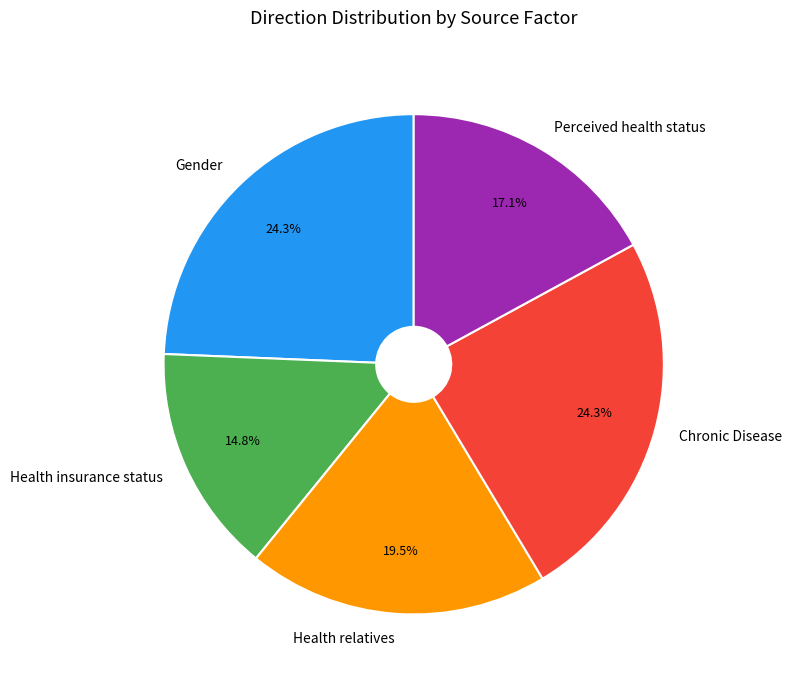

Combined, do Perceived health status and Chronic Disease account for over 50%?

No